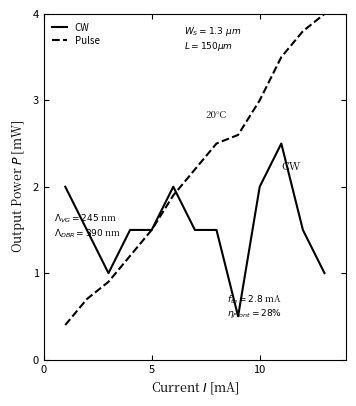

After their last crossing, which series has the higher values: Pulse or CW?

Pulse